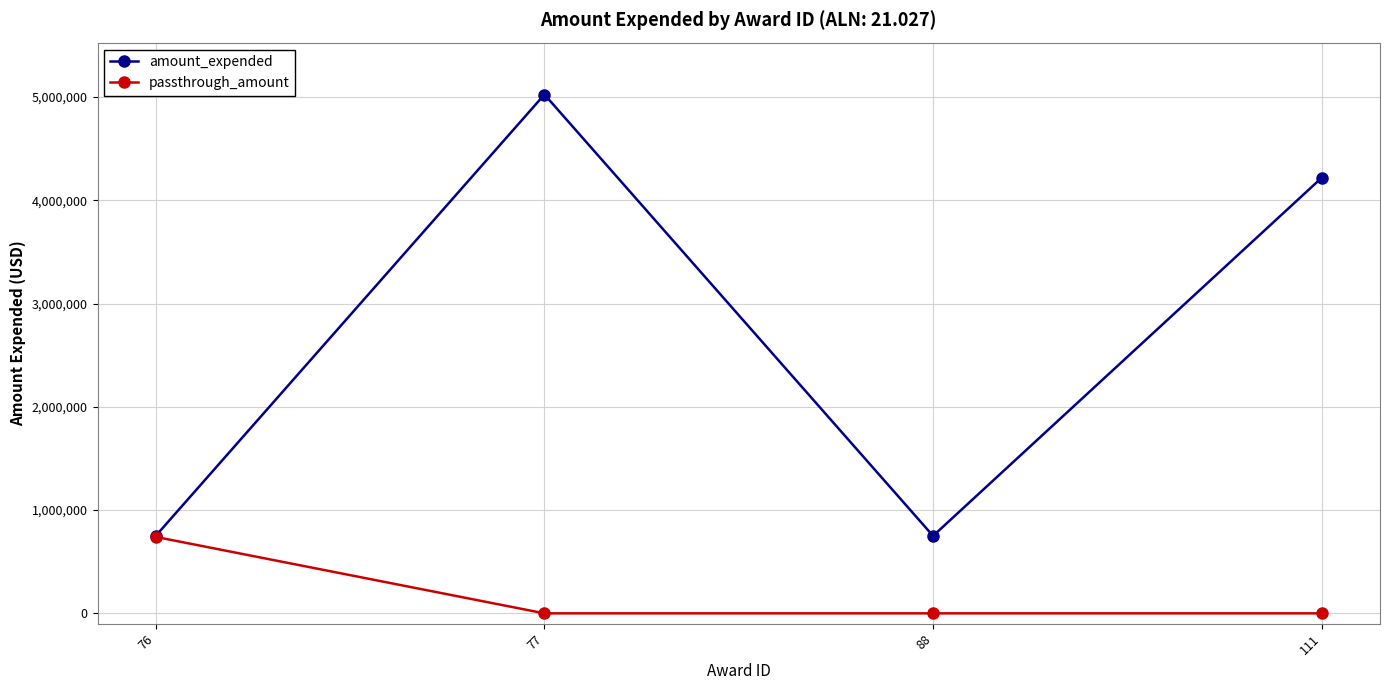

How many lines are shown in the chart?

2